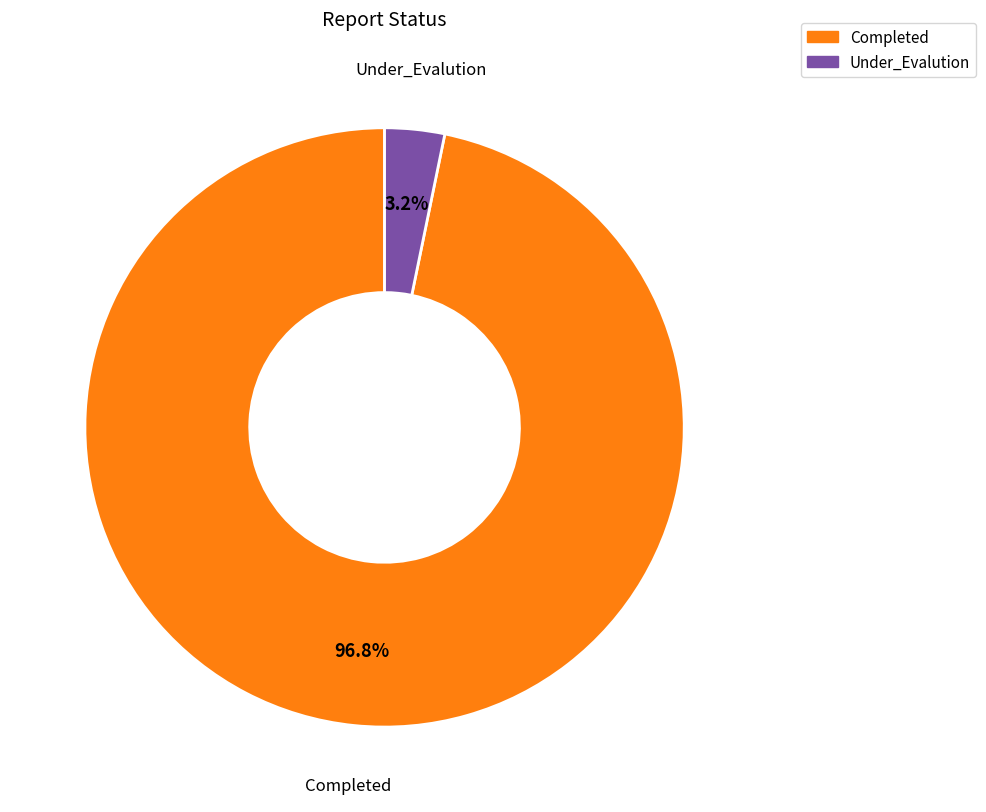

Count the number of slices in the pie.

2